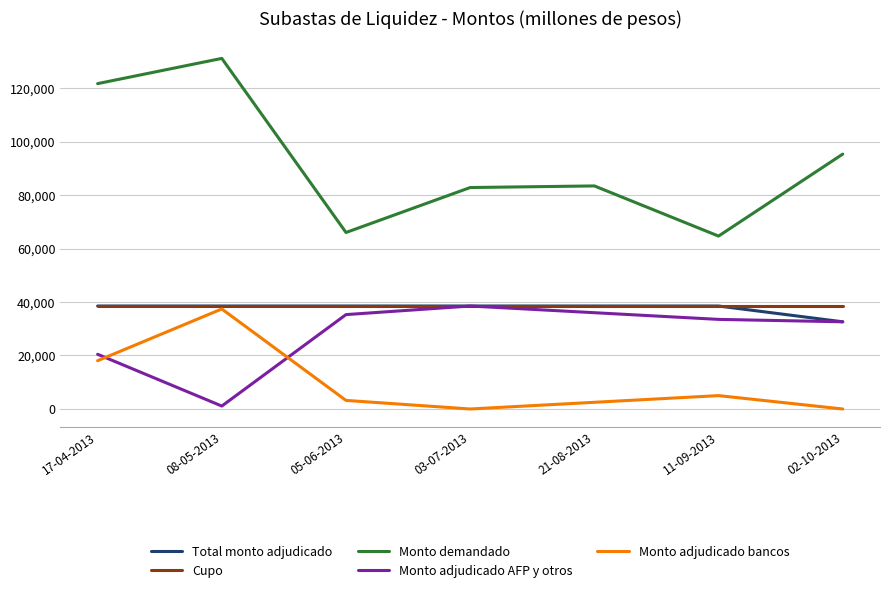

Count the number of categories in the chart.

7